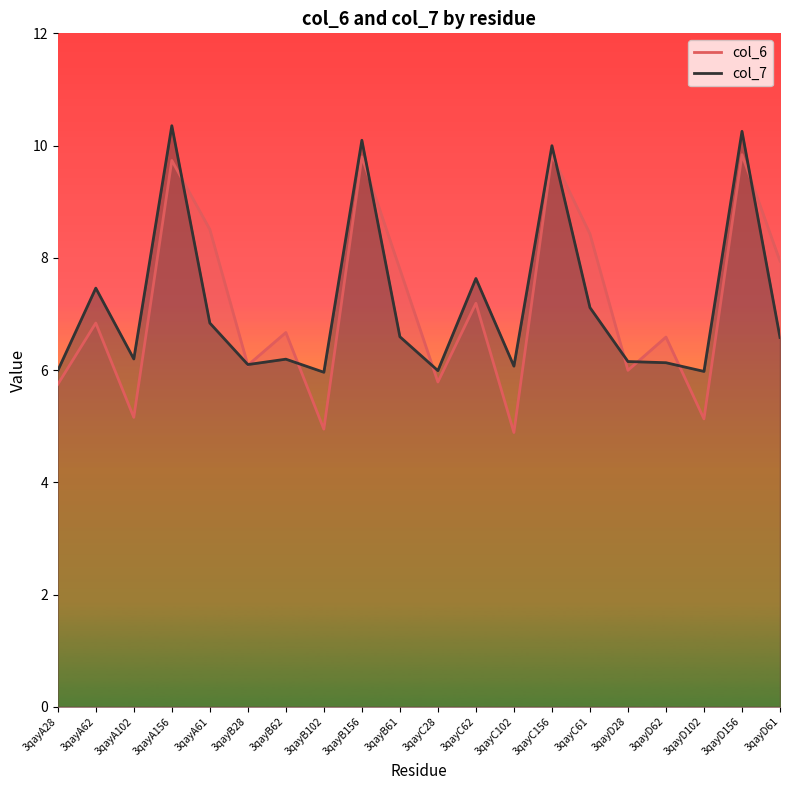

Where does the col_6 series first go above 6?

3qayA62